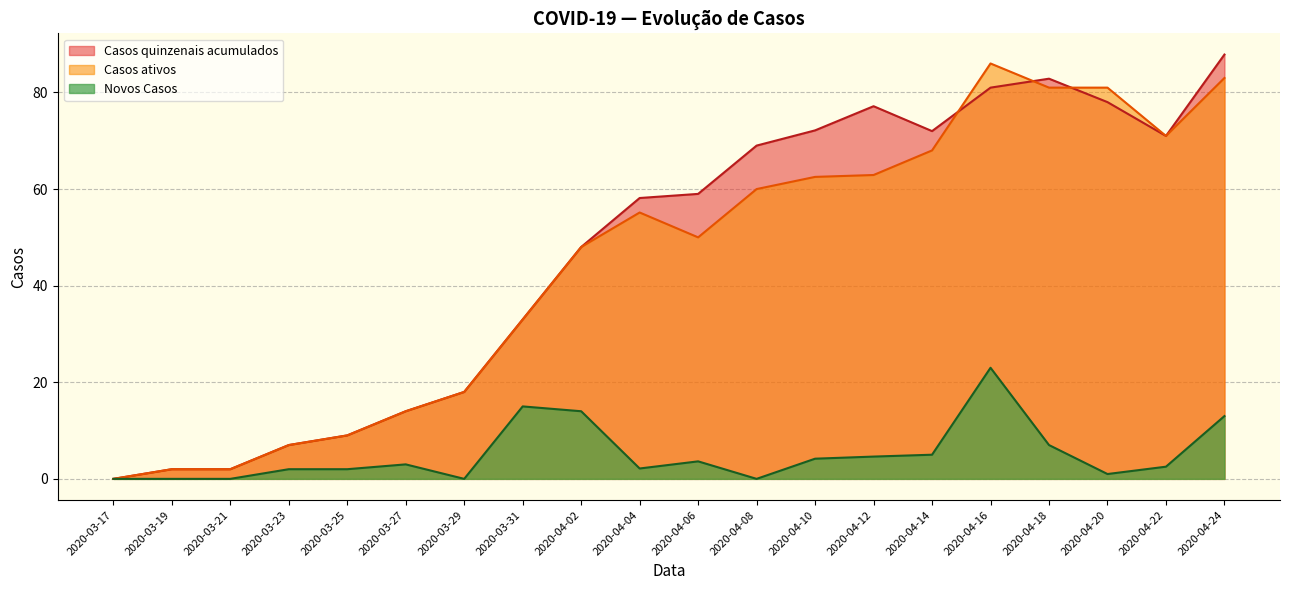

At which category is the sum across all series the highest?

2020-04-16